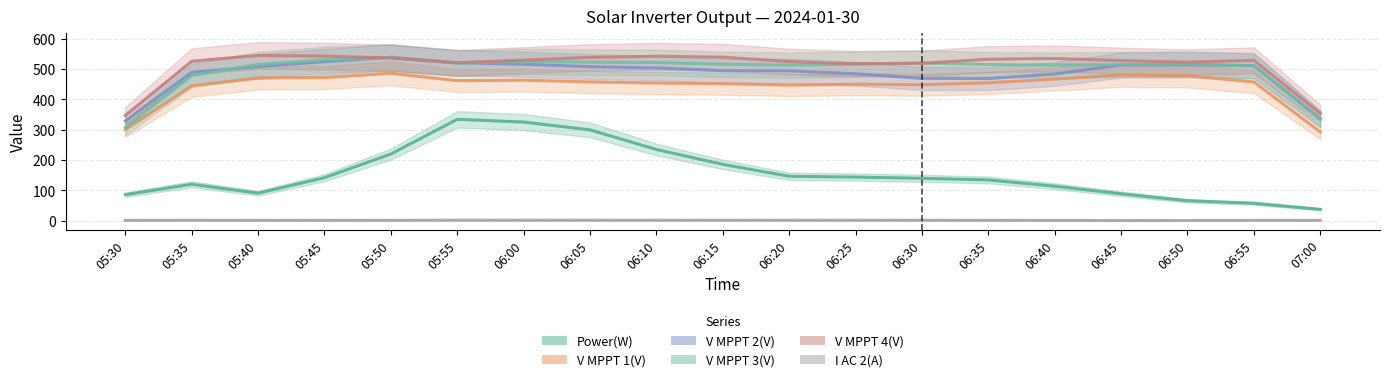

Reading left to right, what are all the values shown in this chart?

Power(W): 85.3	119.7	90.3	141.3	219.3	333.7	324.7	299.0	234.3	185.3	146.0	143.3	139.3	134.0	113.3	88.3	65.3	57.0	37.0
V MPPT 1(V): 299.7	443.8	470.1	471.4	485.4	461.1	462.7	456.9	453.3	451.2	446.5	449.4	447.7	454.0	466.3	479.6	477.3	456.7	292.4
V MPPT 2(V): 328.4	488.5	507.9	523.4	538.3	520.1	515.2	507.2	503.0	494.0	493.5	483.8	468.5	467.9	483.0	512.6	513.2	510.8	335.7
V MPPT 3(V): 306.7	478.1	514.2	530.2	536.6	518.4	523.9	522.2	521.0	515.3	512.1	516.1	519.2	514.1	512.5	514.2	516.5	509.4	334.4
V MPPT 4(V): 345.8	525.0	544.3	542.1	535.8	519.9	528.9	537.9	541.5	538.6	523.8	516.8	518.4	531.7	534.1	527.1	522.1	528.1	352.9
I AC 2(A): 0.8	1.2	0.8	0.9	0.9	1.4	1.4	1.3	1.2	1.1	1.2	1.2	1.1	1.0	0.6	0.3	0.4	0.8	0.8